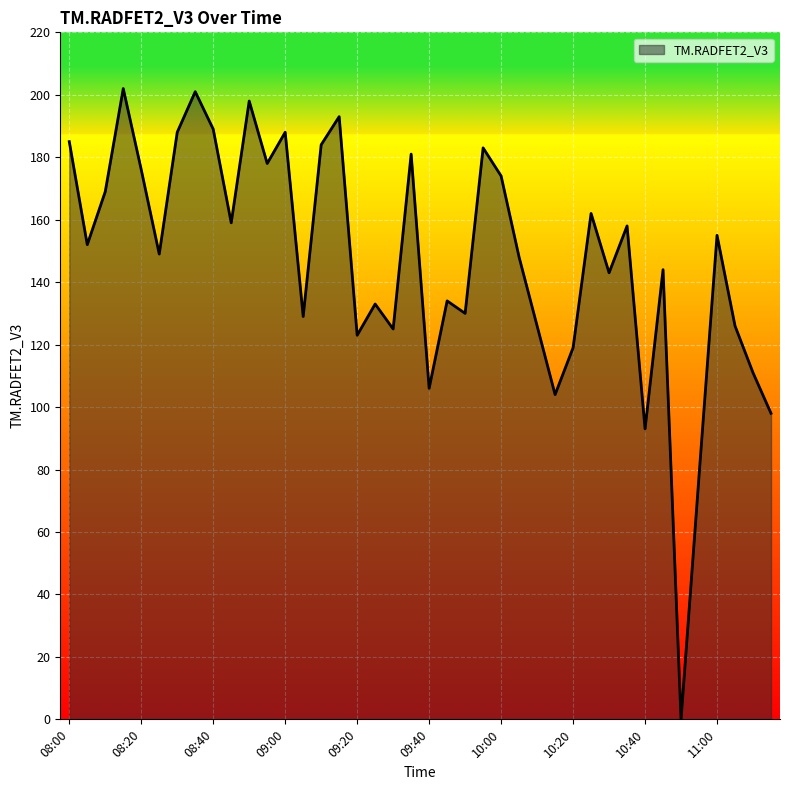

What is the maximum value shown in the chart?

202